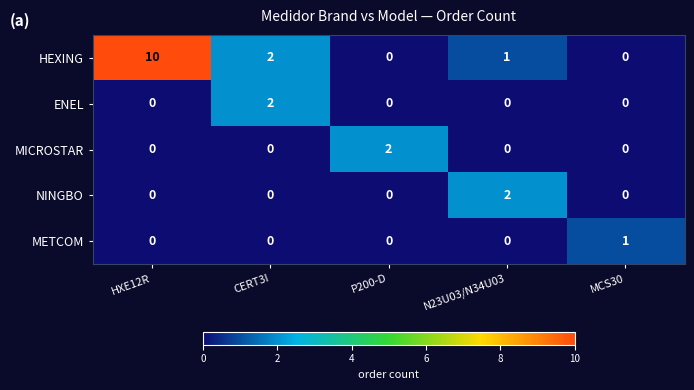

How many NINGBO values are between 0 and 1?

4